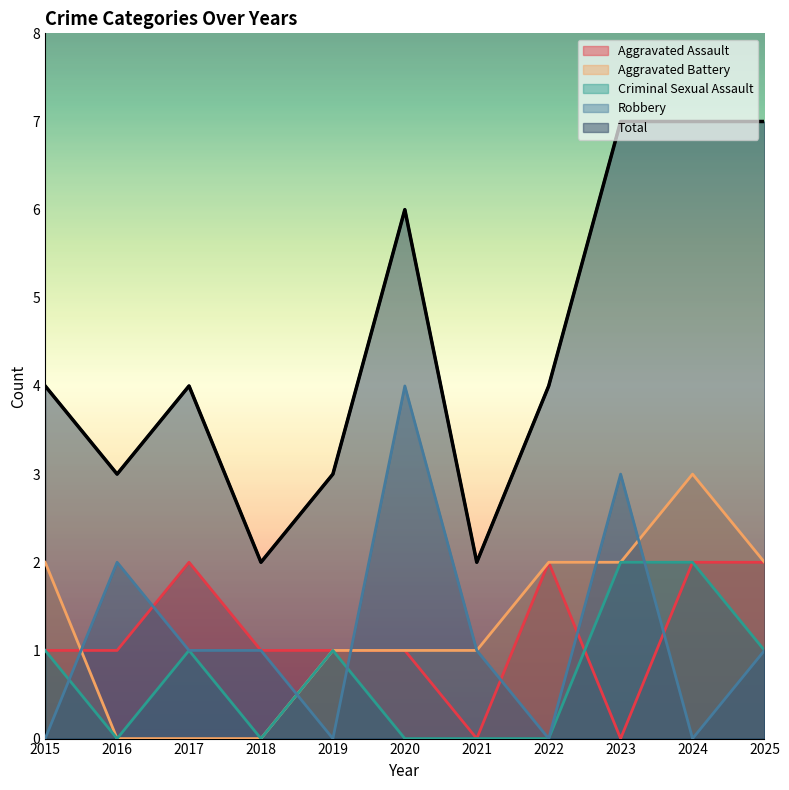

Is the value of Total at 2024 greater than the value of Robbery at 2025?

Yes